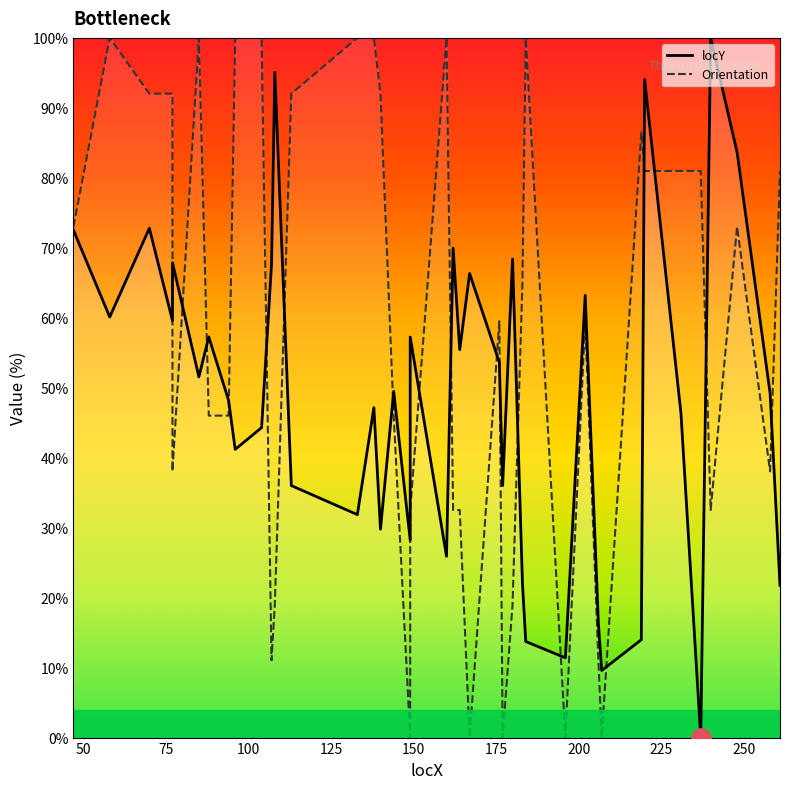

Which series has the largest total across all categories?

Orientation